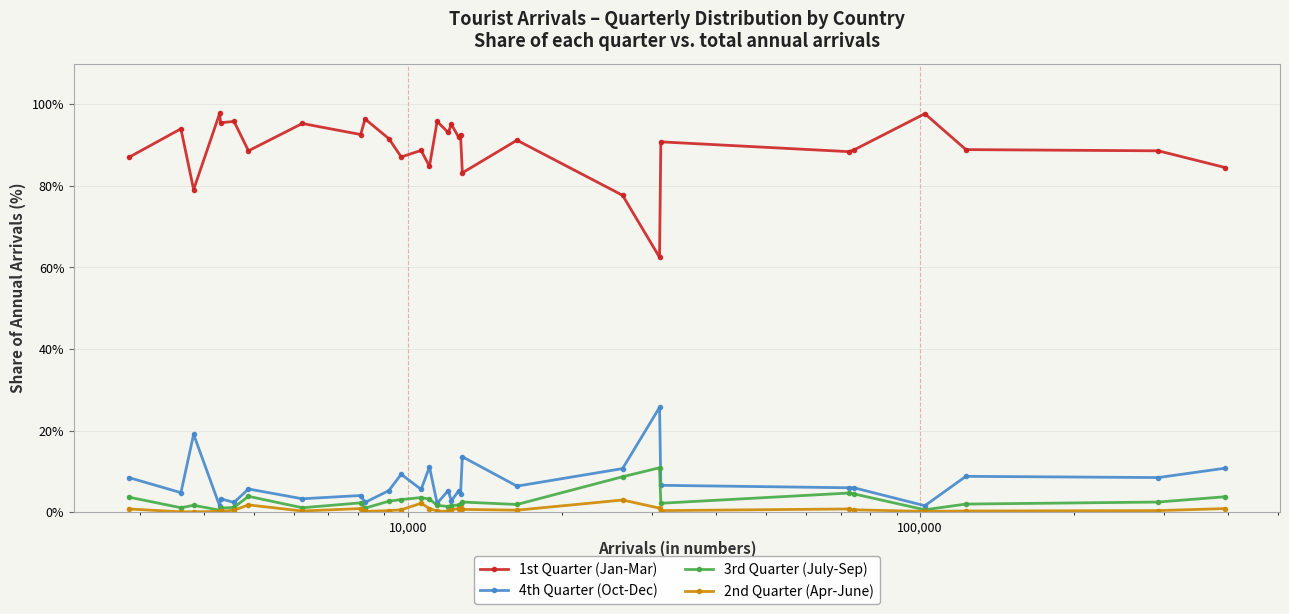

Rank the series by their maximum value, from lowest to highest.

2nd Quarter (Apr-June), 3rd Quarter (July-Sep), 4th Quarter (Oct-Dec), 1st Quarter (Jan-Mar)